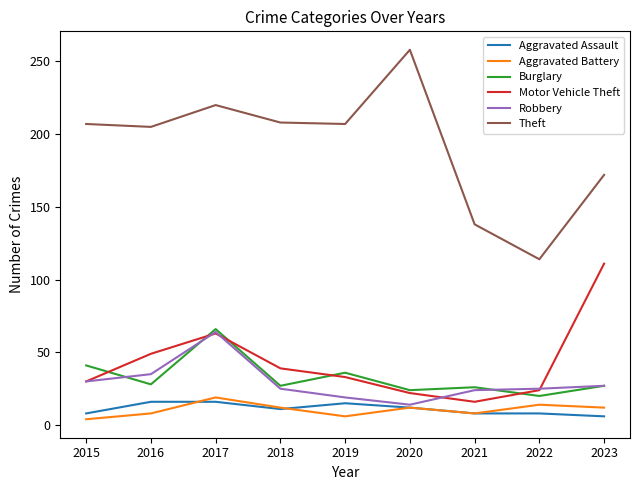

In Aggravated Battery, how many points are lower than both neighbors (excluding endpoints)?

2